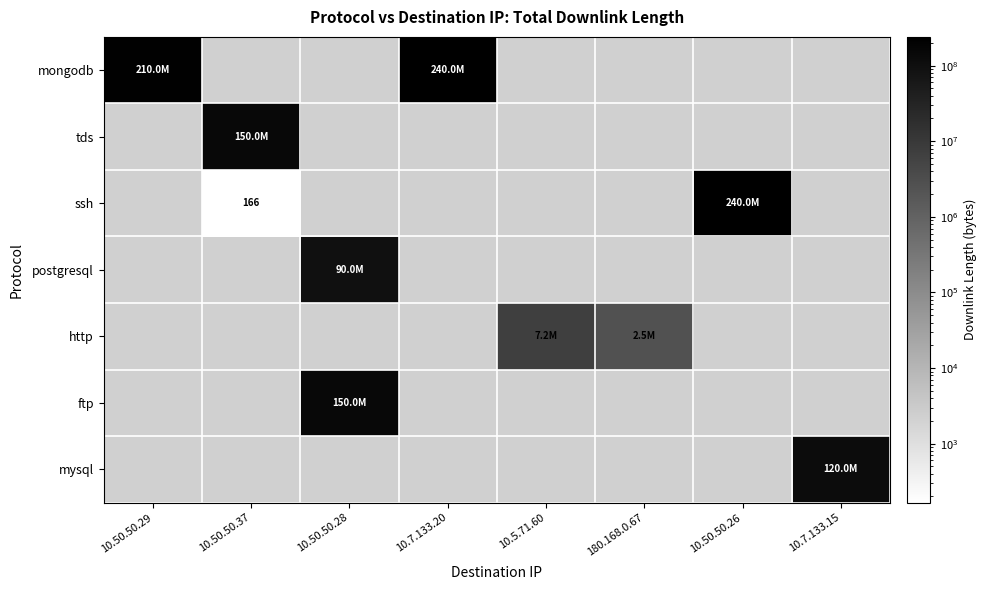

Which category has the highest value in the mongodb series?

10.7.133.20